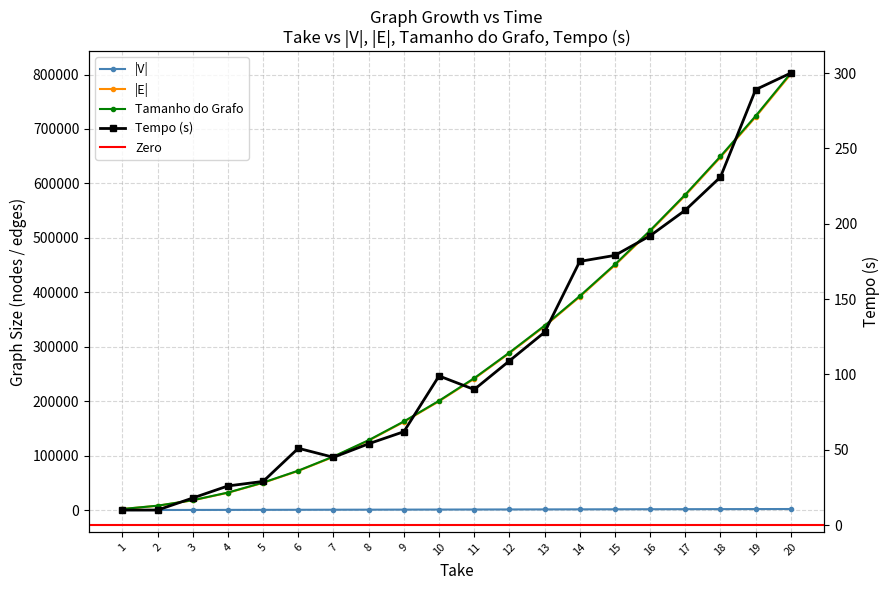

The value of Tamanho do Grafo at 18 is 649761. True or false?

True